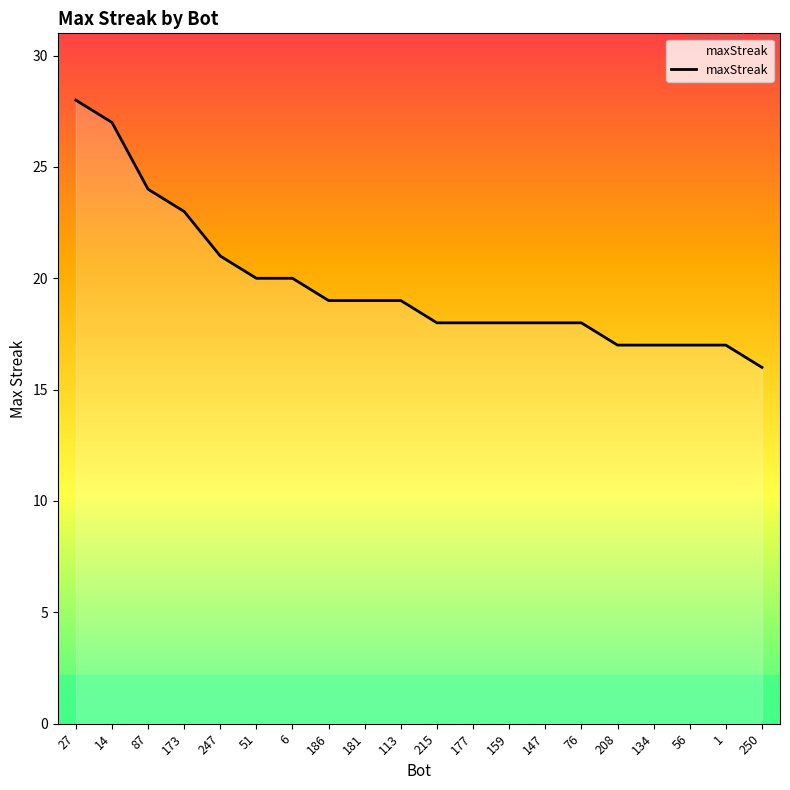

Count the number of data series in this chart.

1